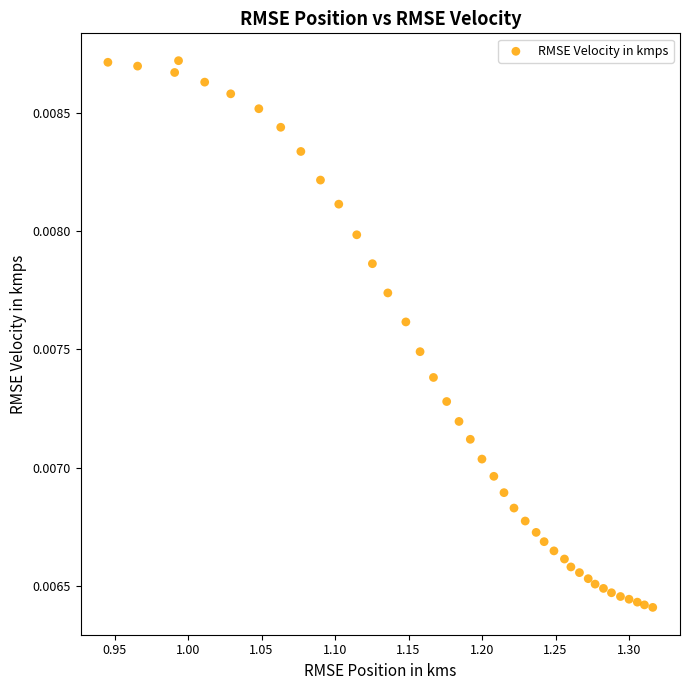

What is the range of X values (max minus min)?

0.4